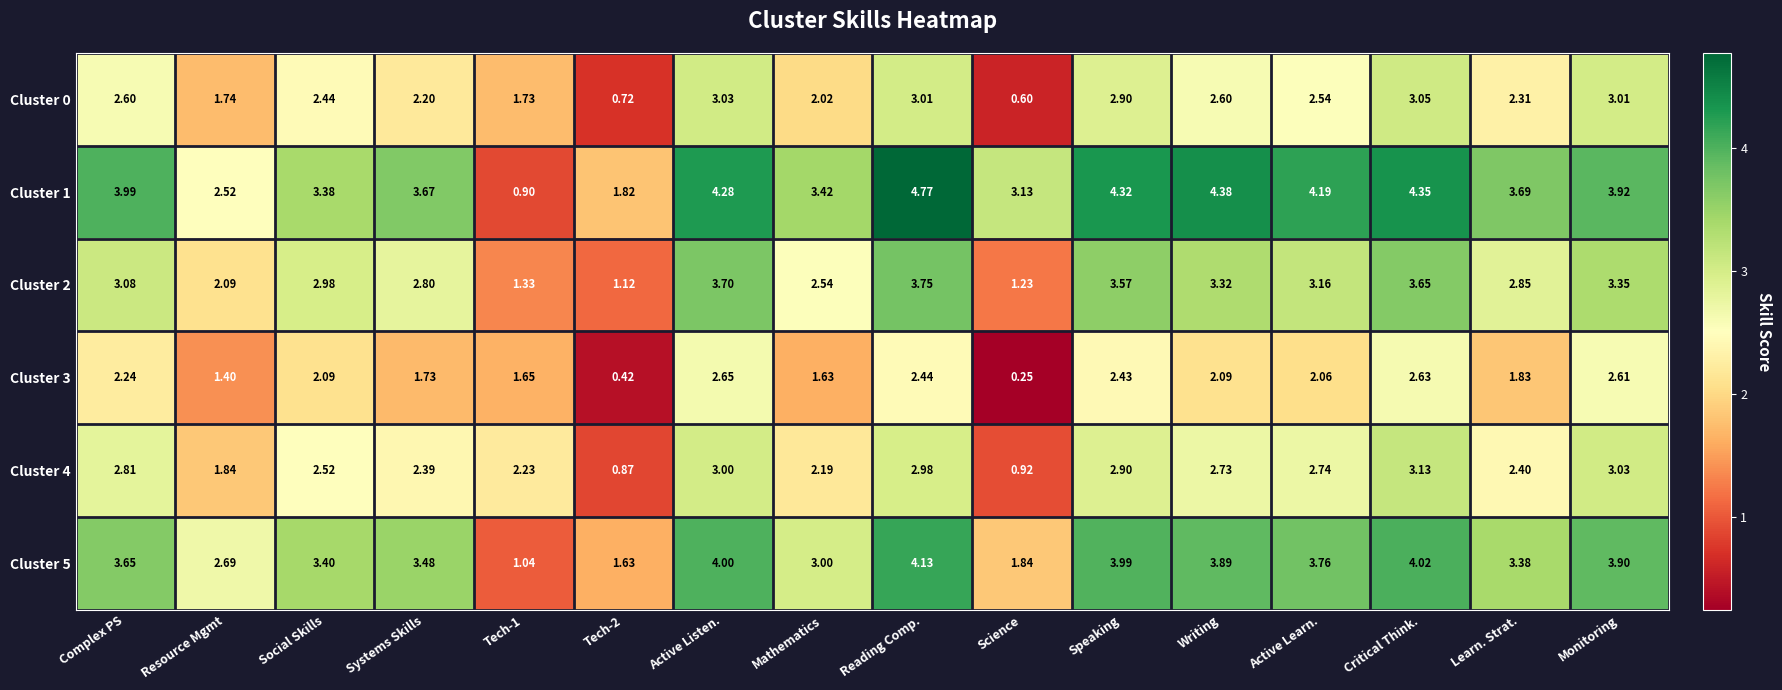

Where is Cluster 4 nearest to the value 2?

Resource Mgmt